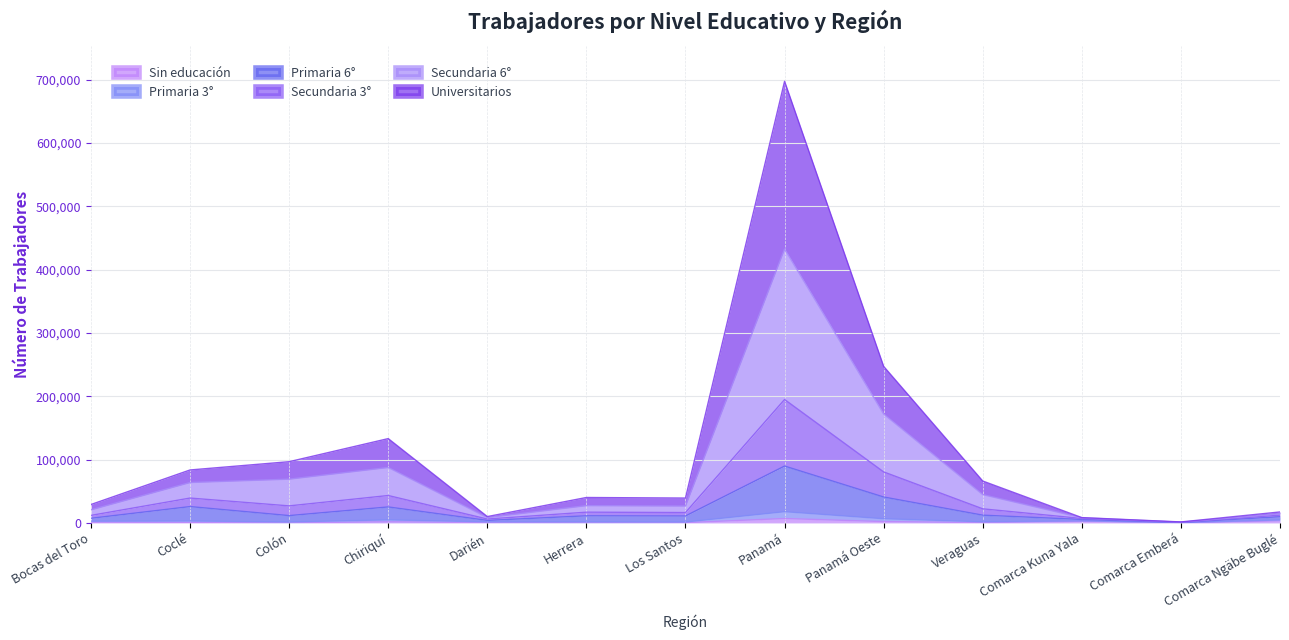

At which category is the sum across all series the highest?

Panamá